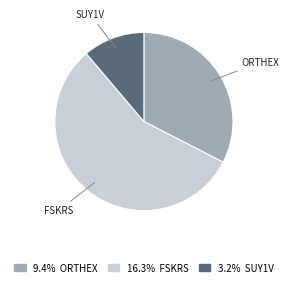

Is there any slice that represents more than half of the pie?

Yes